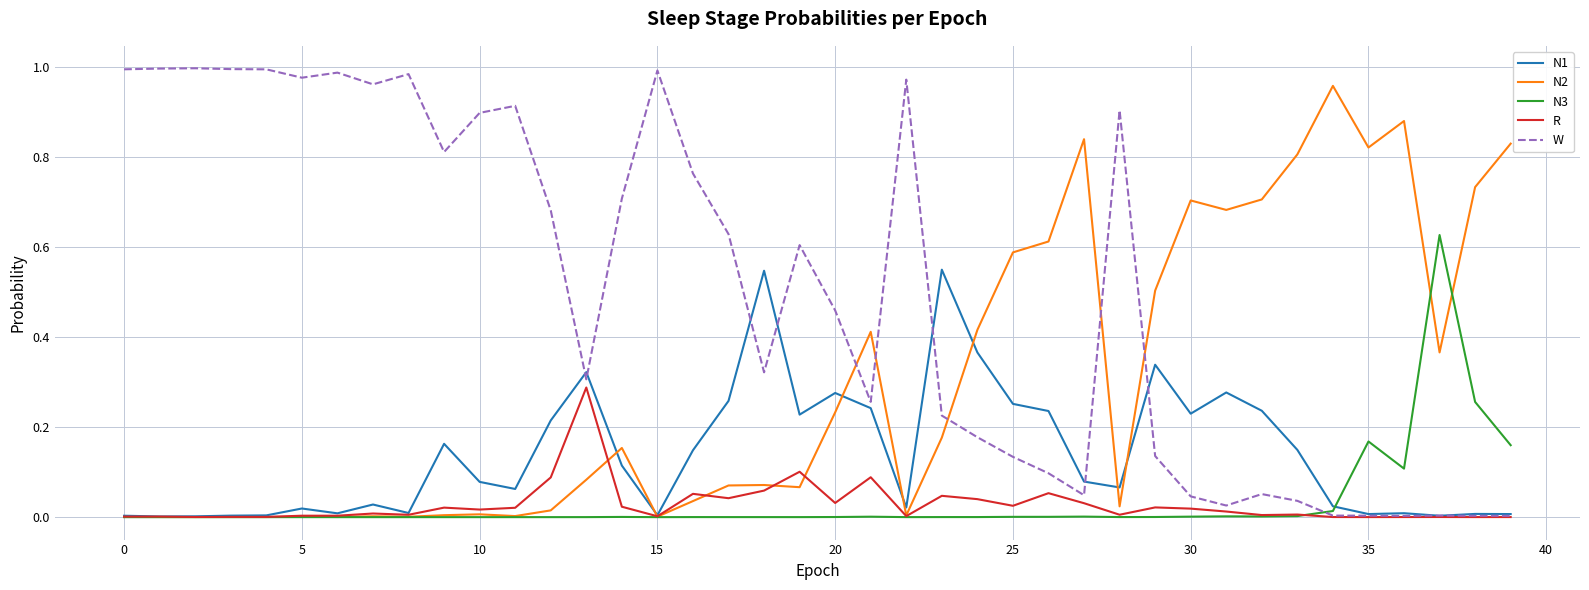

What is the value of the N2 point at the 34th from the left?

0.8